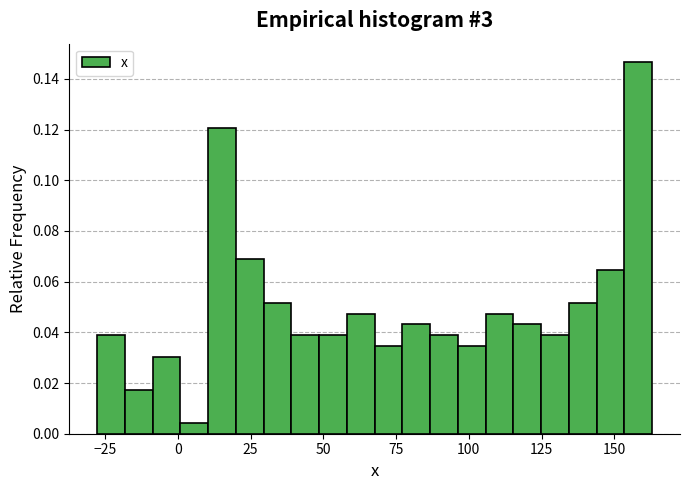

Around what value on the x-axis is the tallest bar? Give the approximate position of its centre, as read against the axis.

160